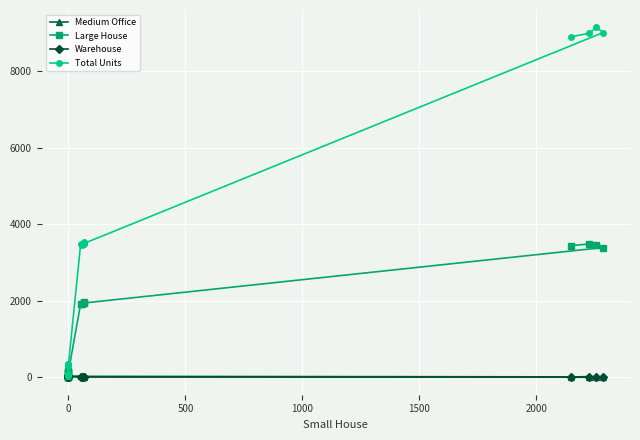

Where do Medium Office and Large House first cross each other?

0 and 0